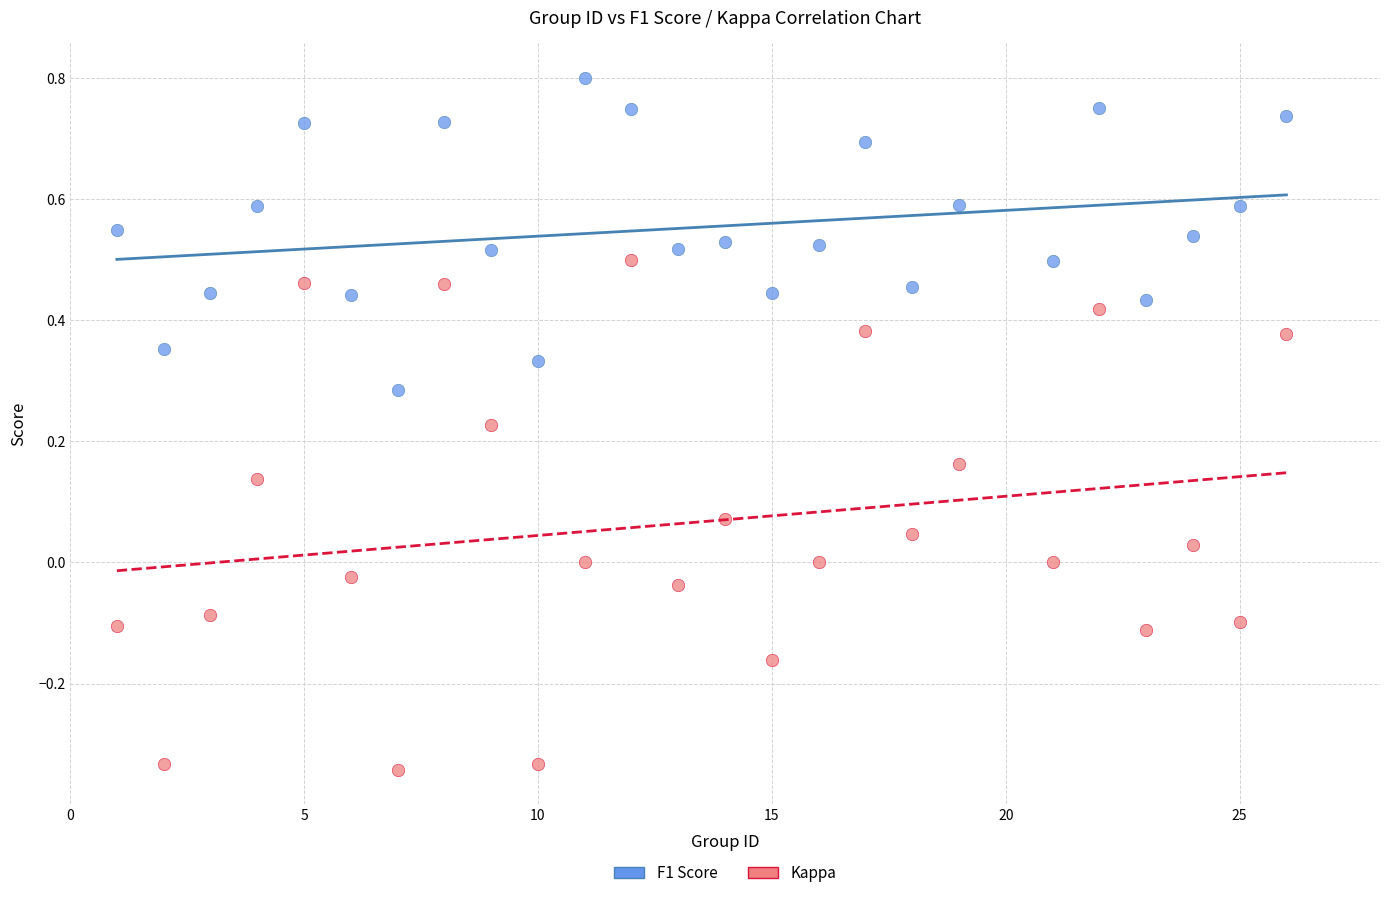

What are all the series names shown in the legend?

F1 Score, Kappa